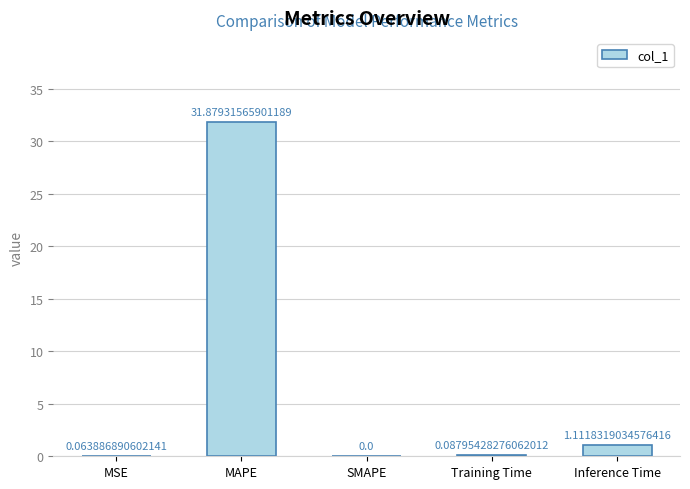

Where is the data nearest to the value 15?

Inference Time